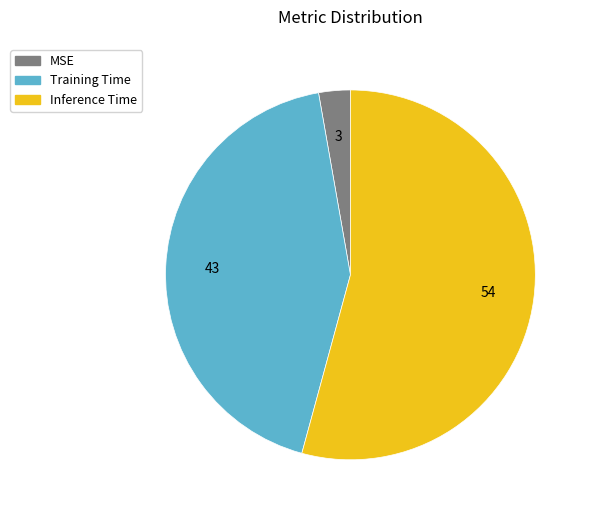

Count the number of slices in the pie.

3